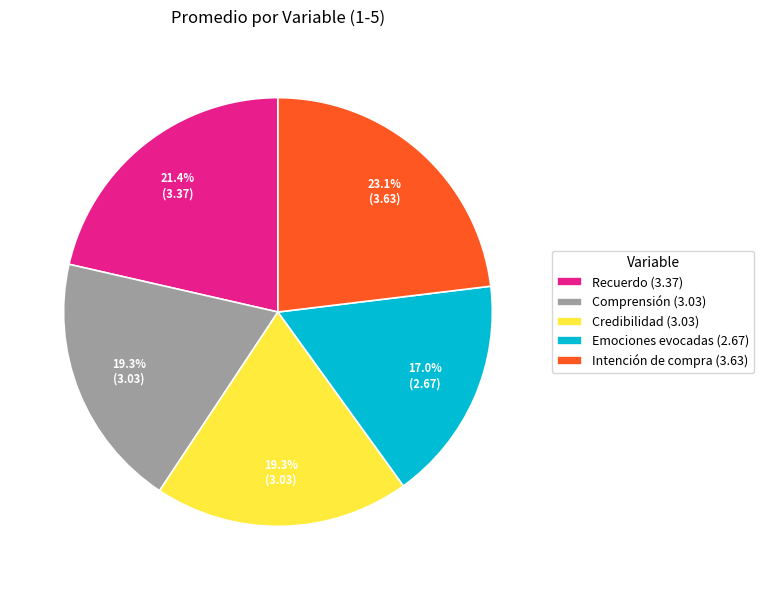

Is there a majority slice in this chart?

No